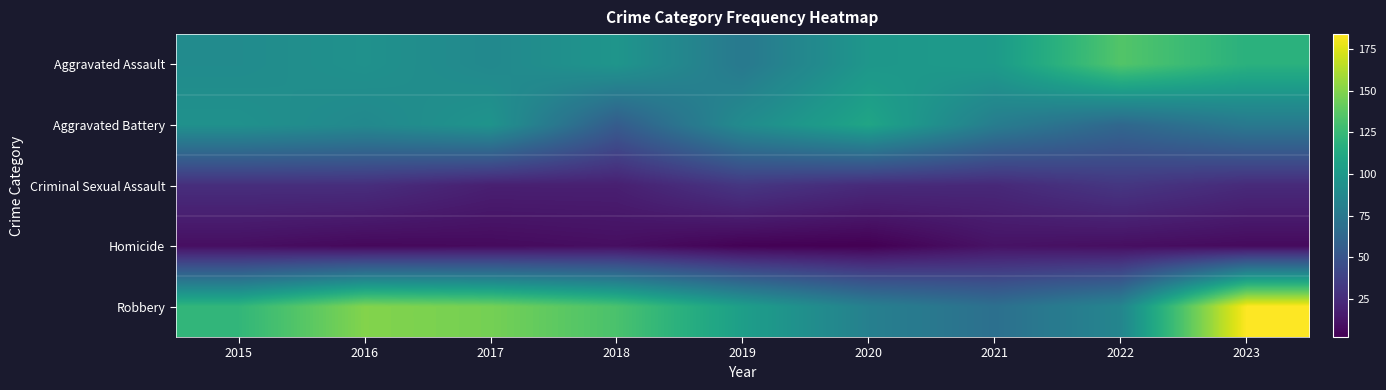

What is the smallest value displayed?

2